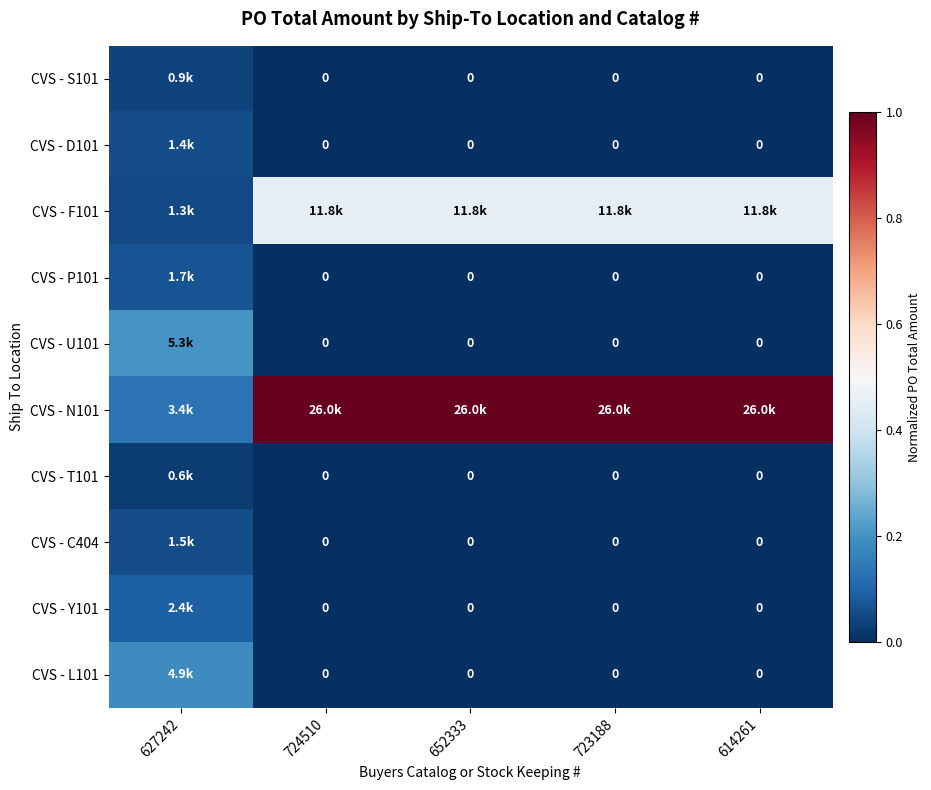

Which series has the largest range (max minus min)?

CVS - N101